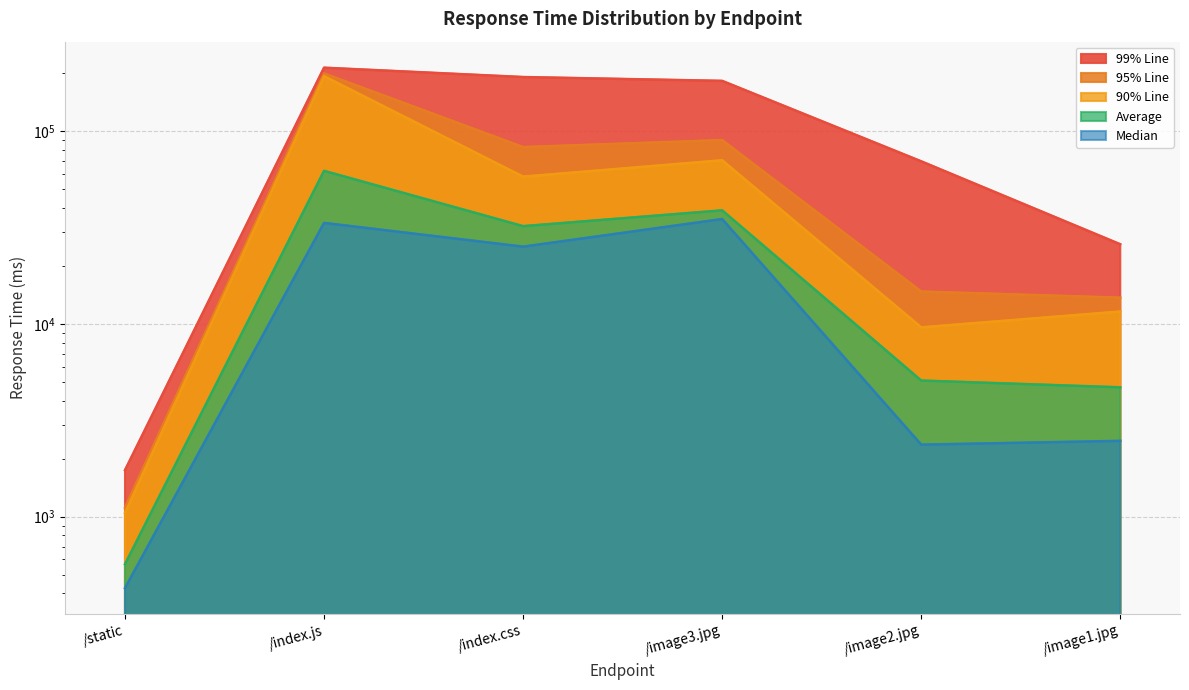

Where does the Median series first go above 25209?

/index.js